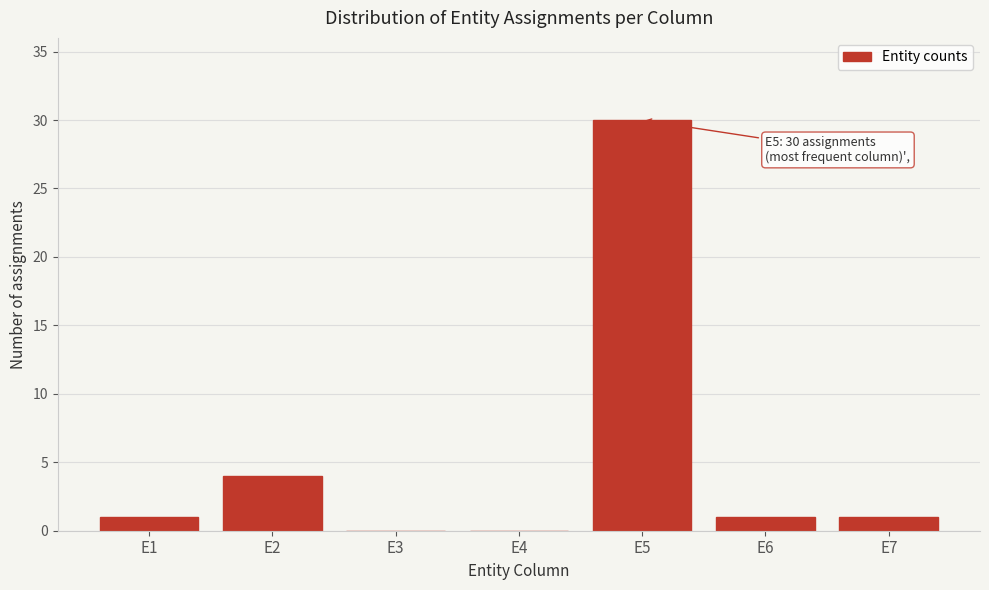

Reading right to left, list all the values displayed in this chart.

E7=1	E6=1	E5=30	E4=0	E3=0	E2=4	E1=1